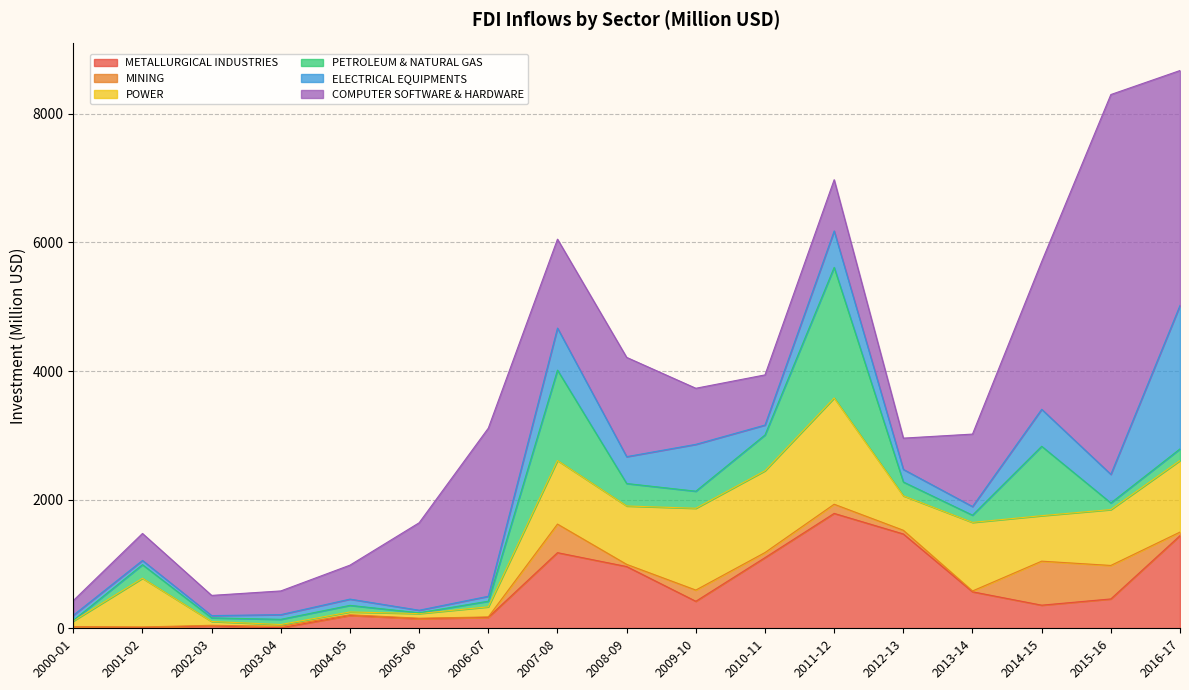

Which has a higher value, 2001-02 or 2003-04?

2001-02